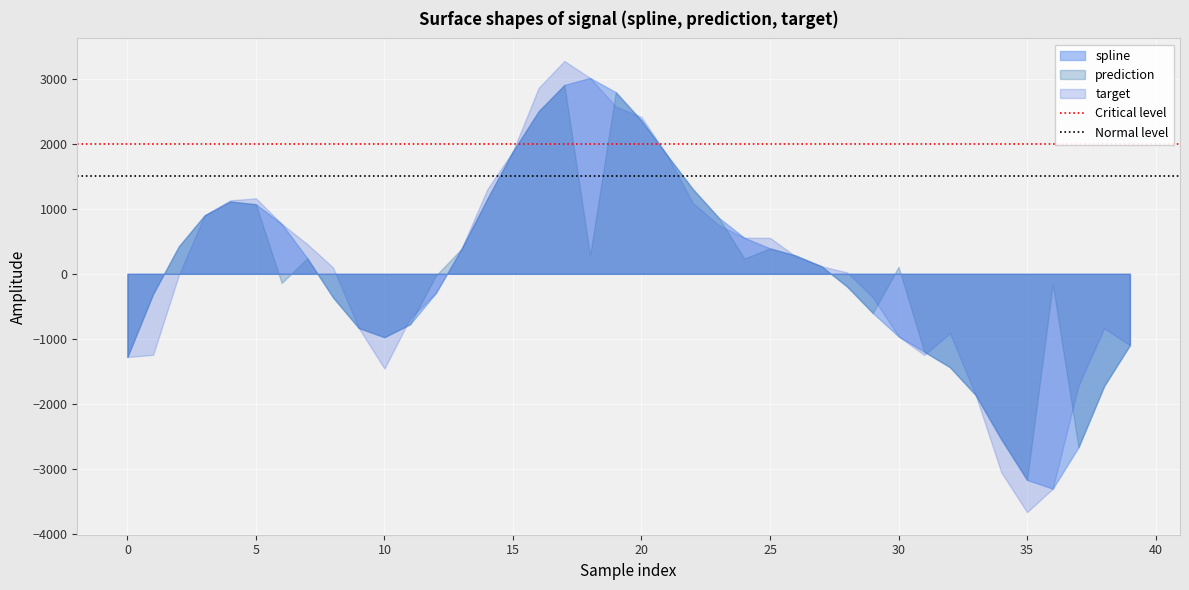

What is the spread (max minus min) of values at 35?

495.3